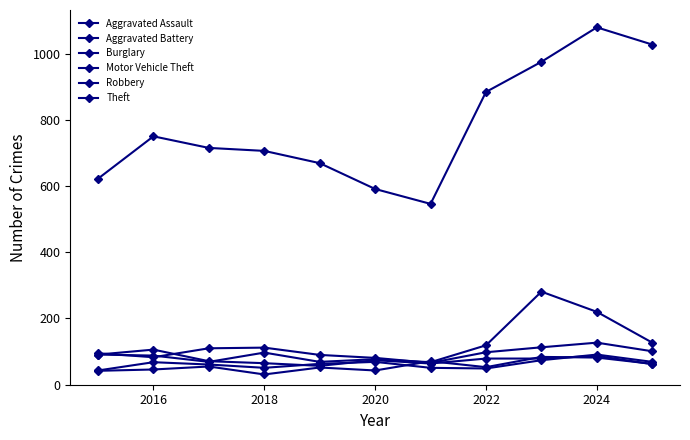

Reading right to left, list all the values displayed in this chart.

Aggravated Assault: 63	82	84	53	71	43	52	31	55	46	42
Aggravated Battery: 69	91	74	49	51	69	63	51	61	68	43
Burglary: 101	127	113	98	66	81	90	112	110	83	95
Motor Vehicle Theft: 127	220	281	119	68	77	69	97	69	88	91
Robbery: 62	87	79	79	64	74	57	65	71	106	91
Theft: 1027	1079	975	884	546	591	669	706	715	750	622